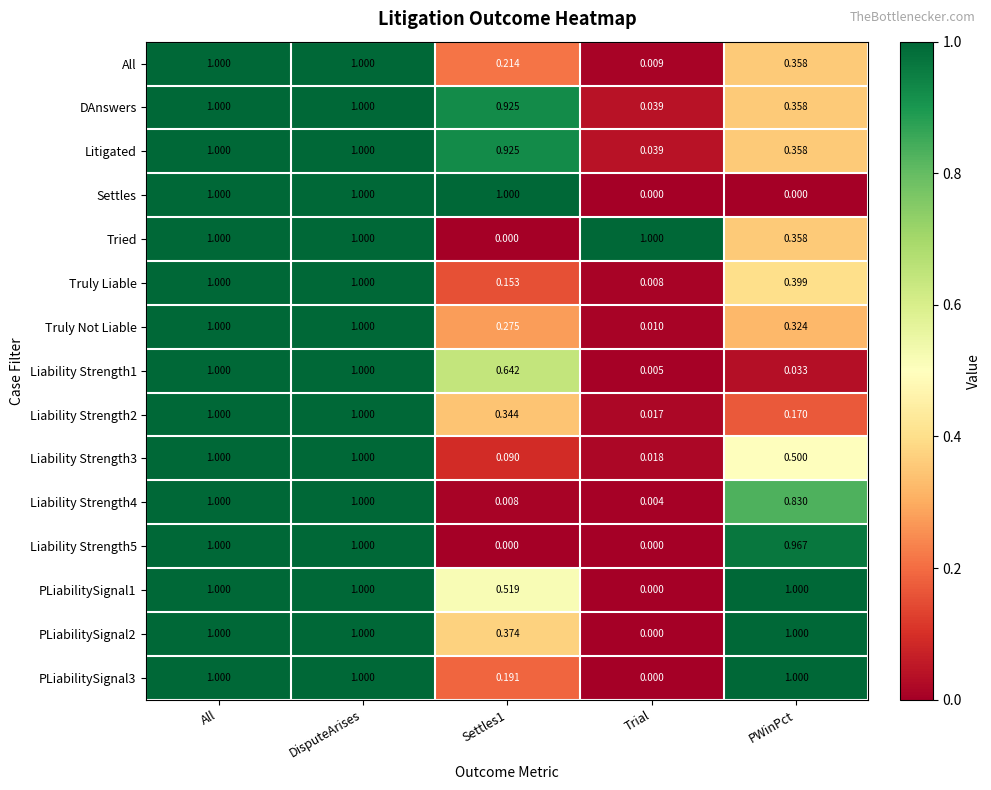

Which series changed the most between Settles1 and PWinPct?

Settles